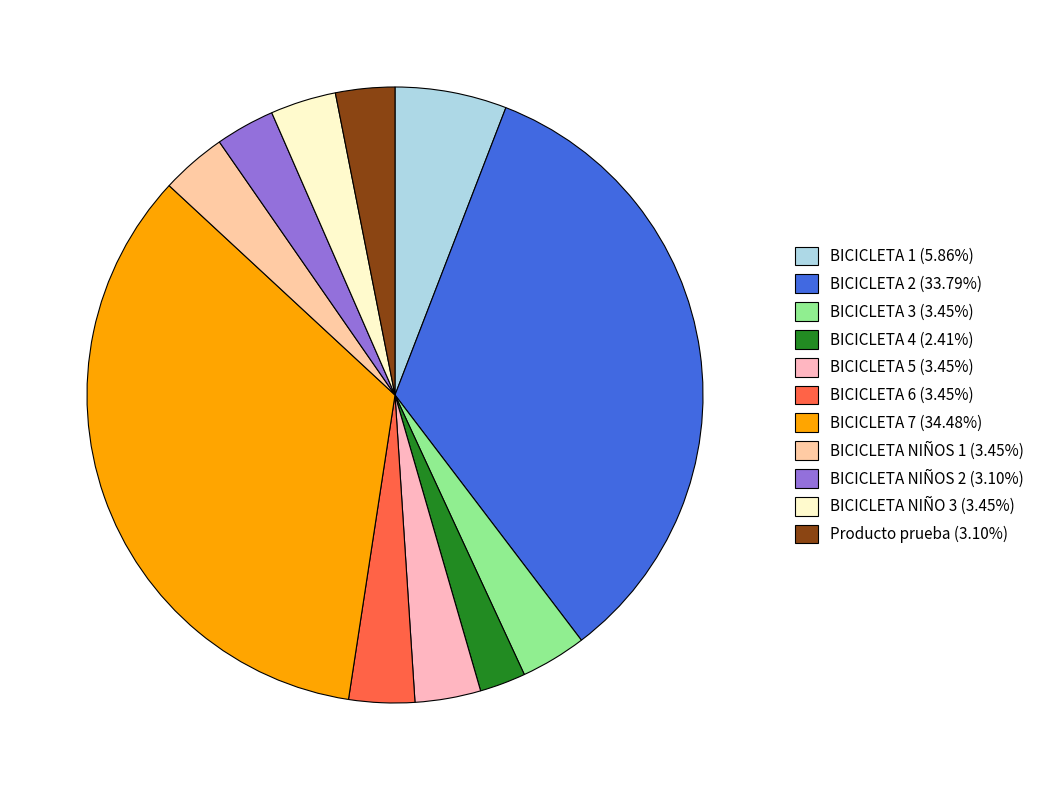

Rank the categories by value from lowest to highest.

BICICLETA 4, BICICLETA NIÑOS 2, Producto prueba, BICICLETA 3, BICICLETA 5, BICICLETA 6, BICICLETA NIÑOS 1, BICICLETA NIÑO 3, BICICLETA 1, BICICLETA 2, BICICLETA 7